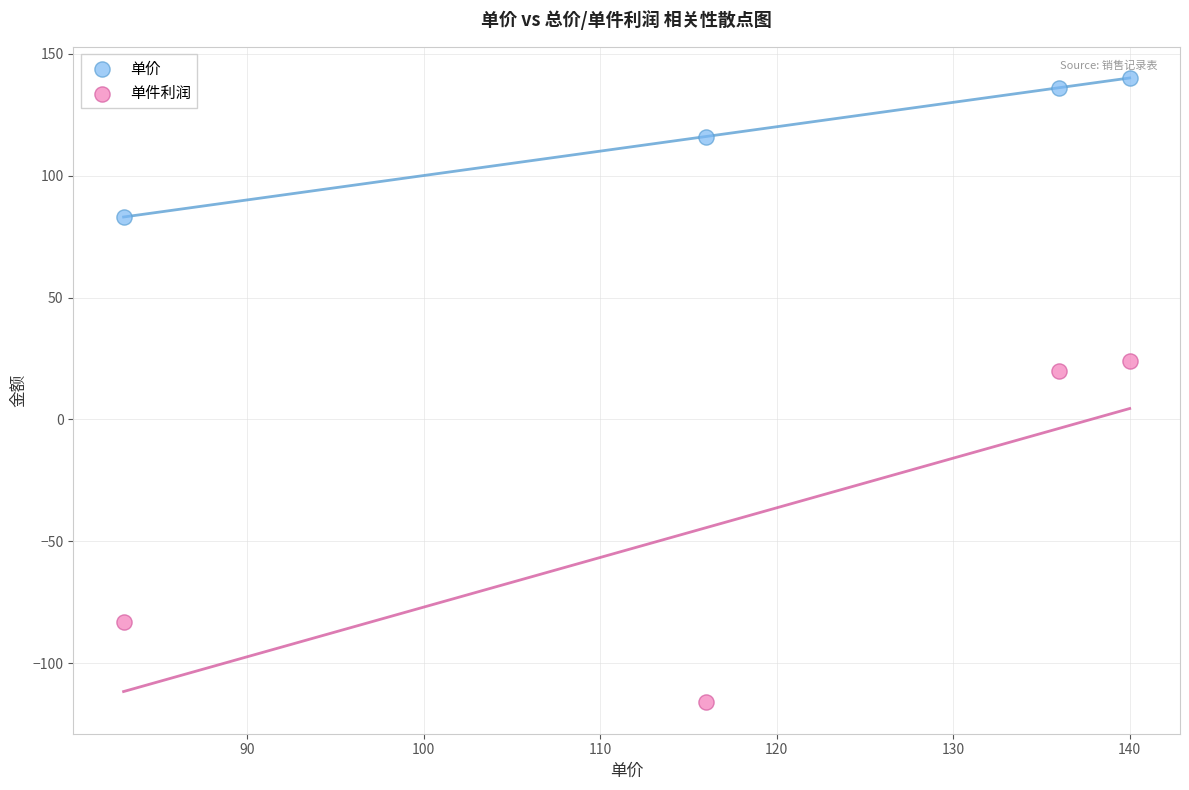

Which series has the largest Y range (max minus min)?

单件利润